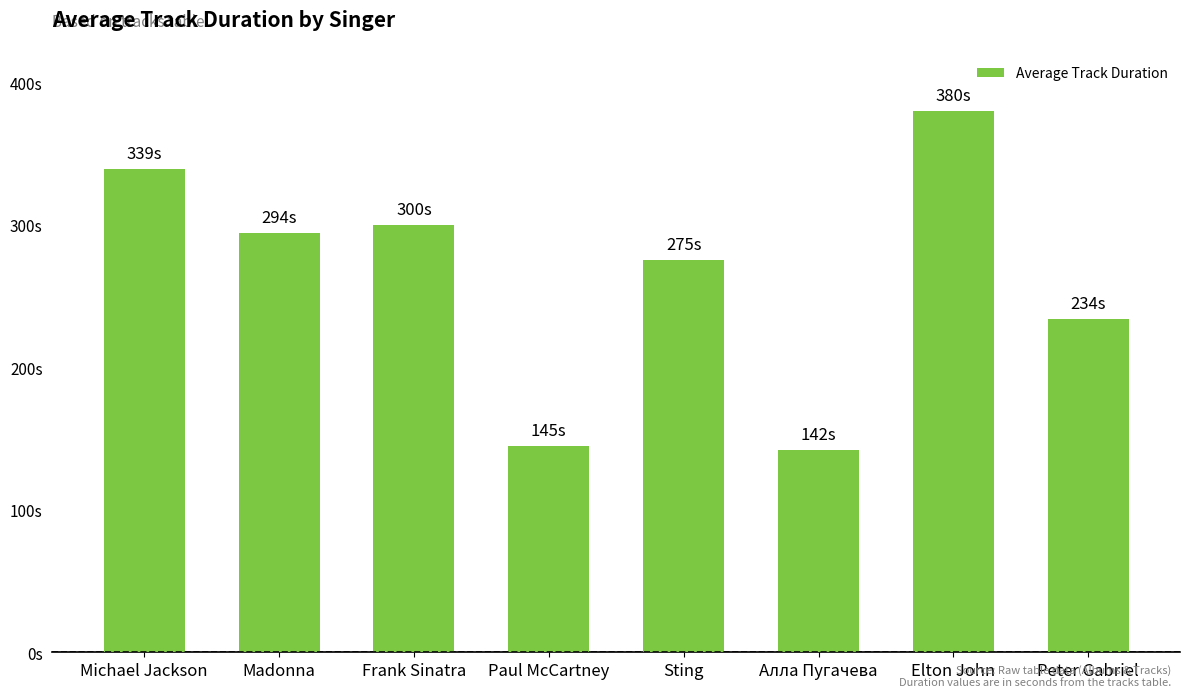

The chart shows a value of 157 at Peter Gabriel. True or false?

False